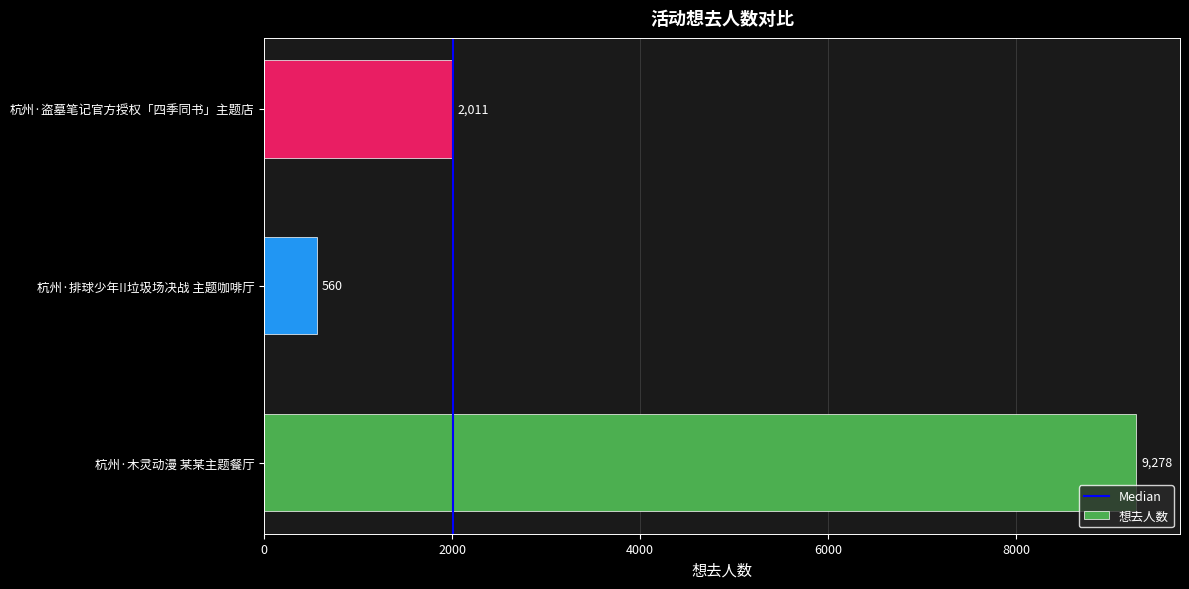

Rank the categories by value from lowest to highest.

杭州·排球少年!!垃圾场决战 主题咖啡厅, 杭州·盗墓笔记官方授权「四季同书」主题店, 杭州·木灵动漫 某某主题餐厅